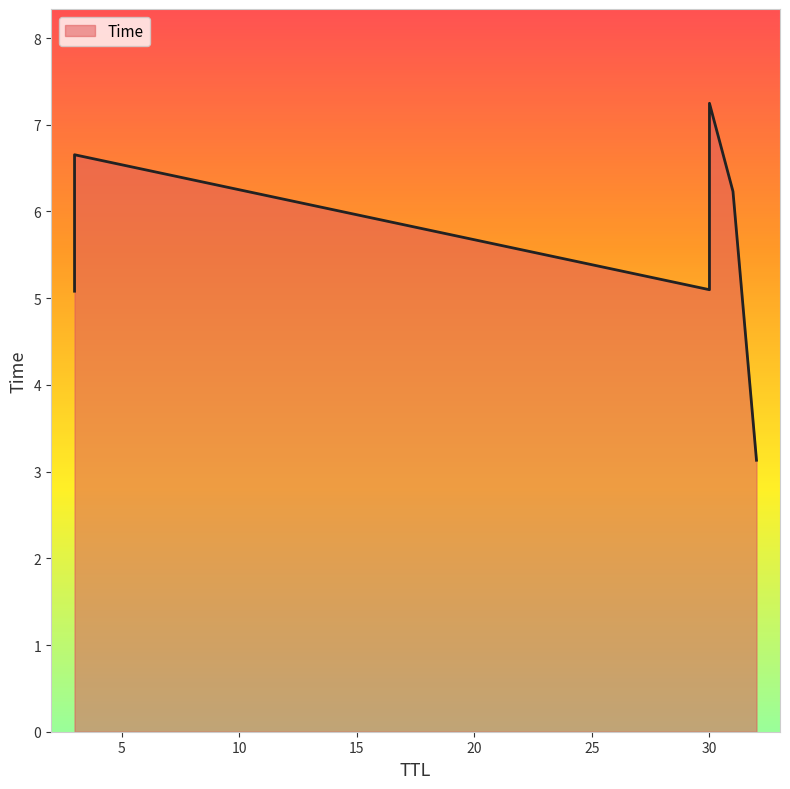

Which has a higher value, 3 or 30?

30